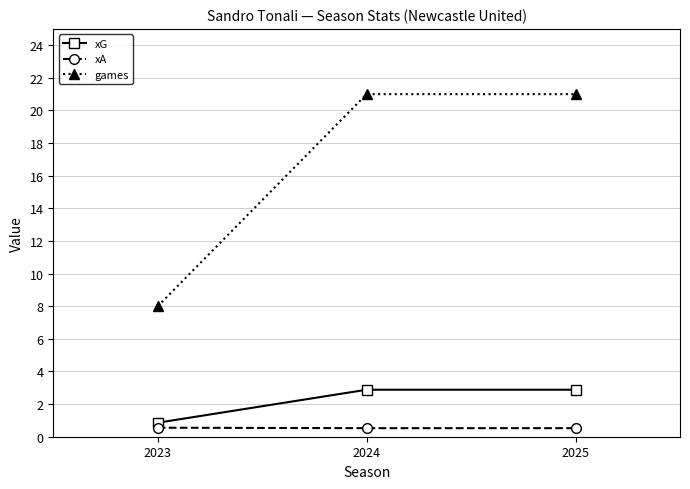

What is the value of the xG point at the 3rd from the left?

2.9